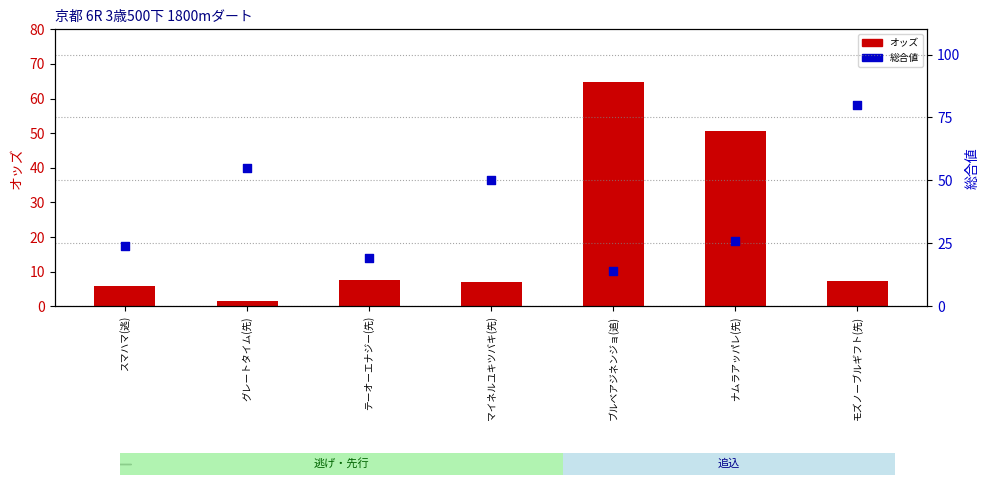

What are all the series names shown in the legend?

オッズ, 総合値